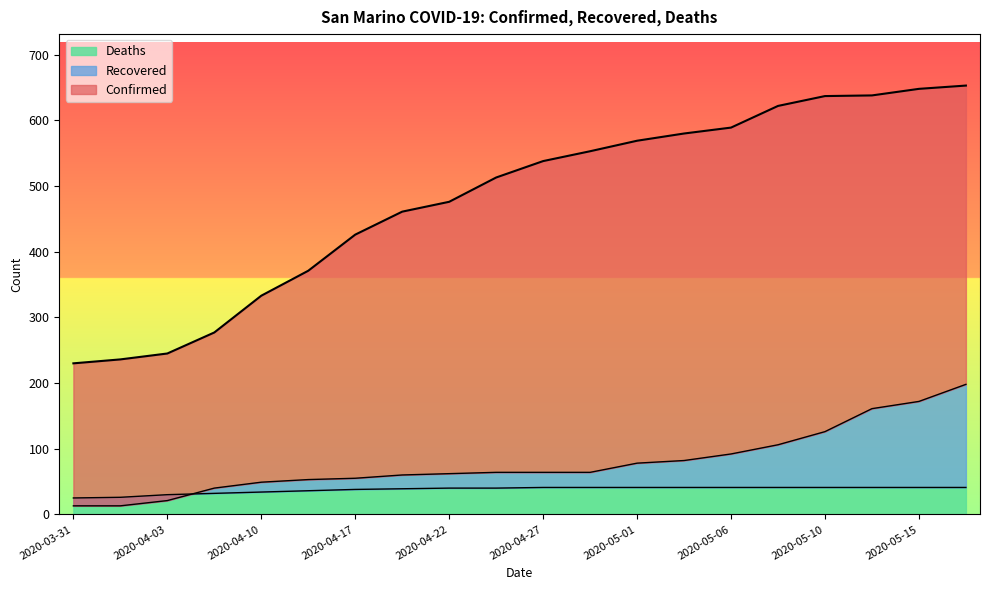

The Deaths series shows 41 at 2020-04-27. True or false?

True